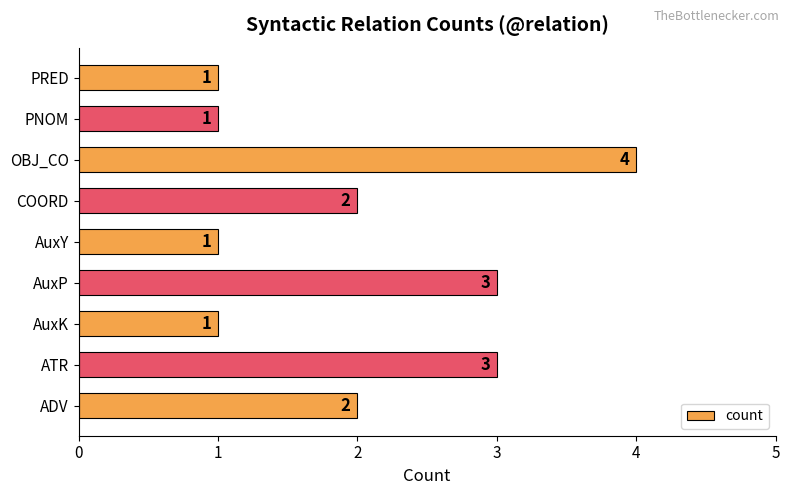

The value at PNOM is 0. True or false?

False